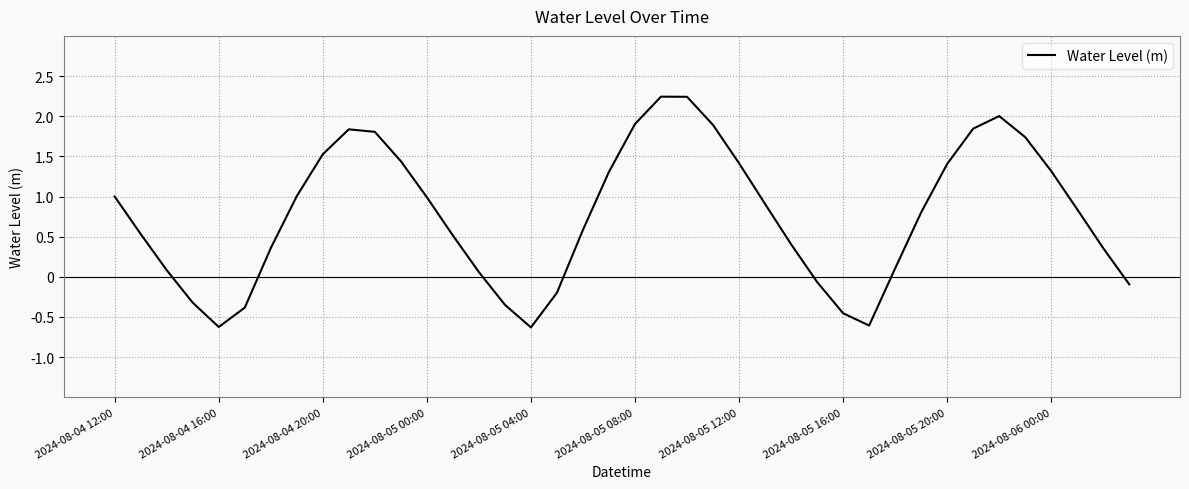

What is the sum of all values?

30.7